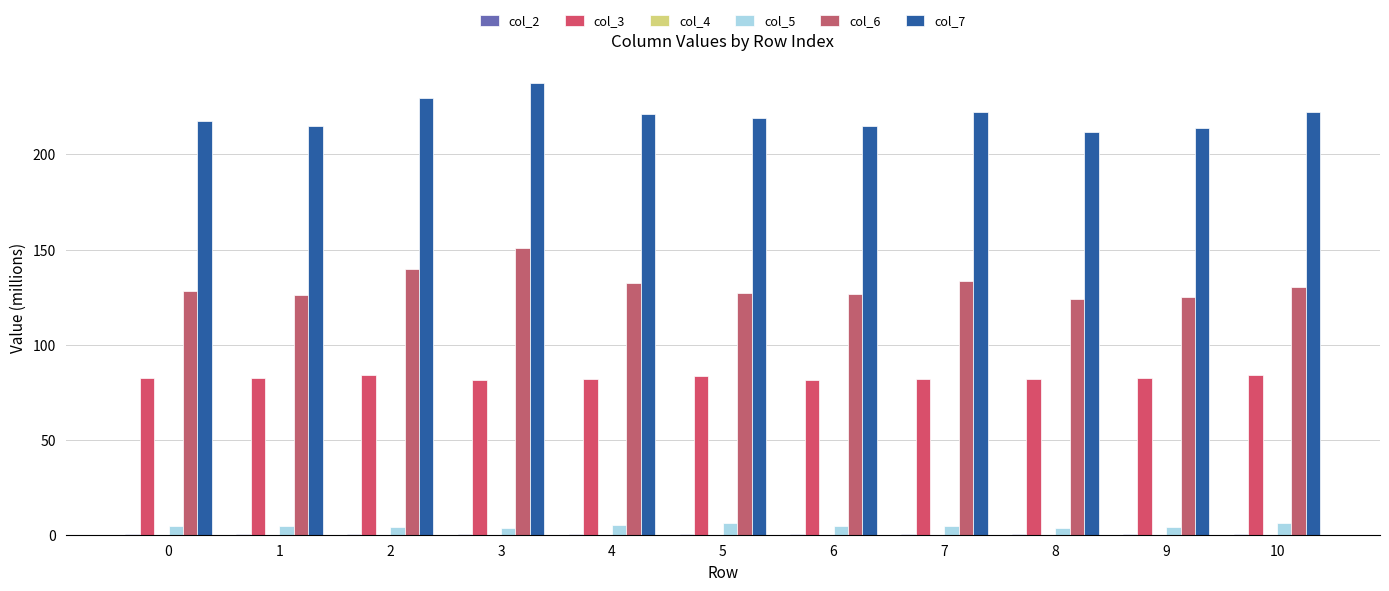

Does the chart contain stacked bars?

No